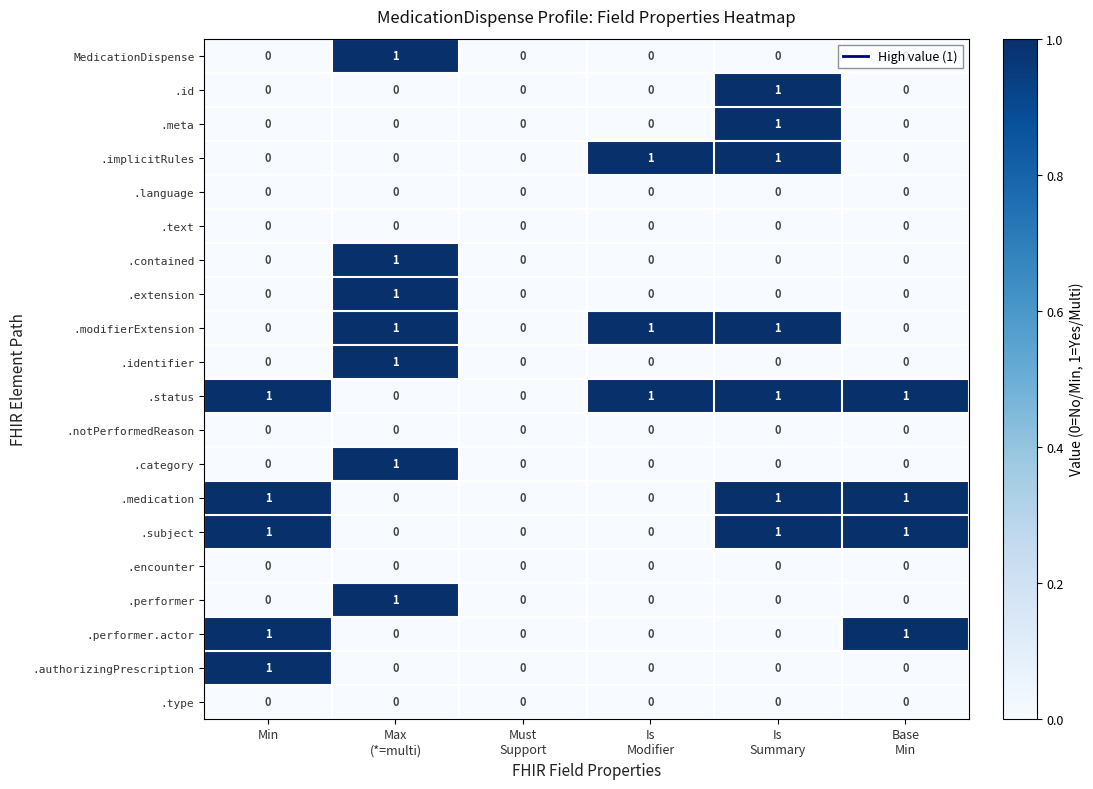

How many data points does each series have?

6